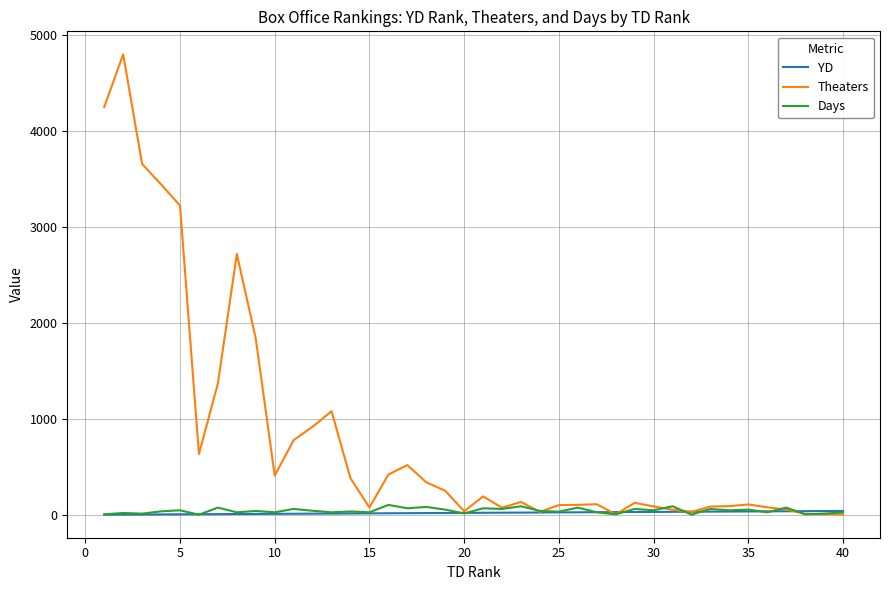

Which series has the largest total across all categories?

Theaters